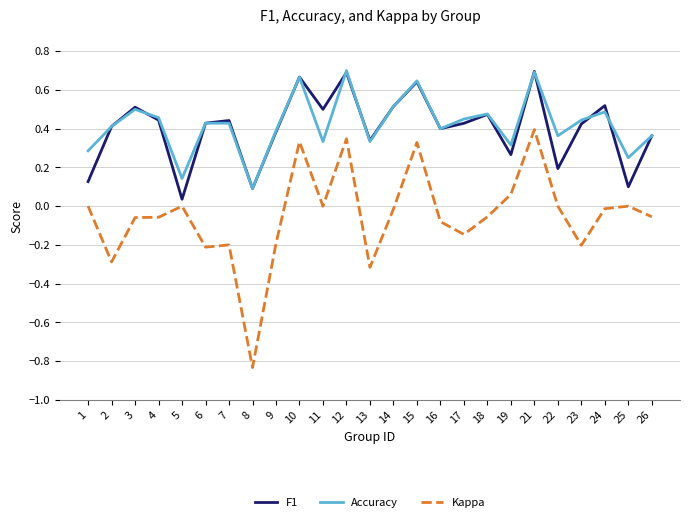

Does the chart display data point markers on the line(s)?

No